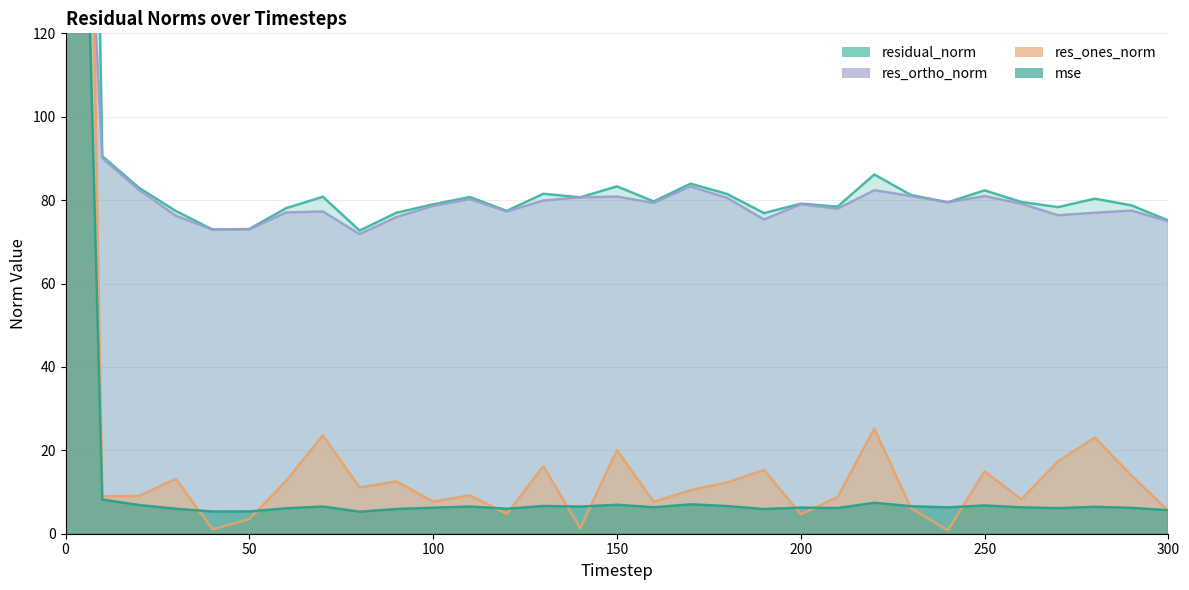

Reading left to right, list all the values displayed in this chart.

mse: 0=344.8	10=8.2	20=6.9	30=6.0	40=5.3	50=5.3	60=6.1	70=6.5	80=5.3	90=5.9	100=6.2	110=6.5	120=6.0	130=6.6	140=6.5	150=6.9	160=6.3	170=7.0	180=6.6	190=5.9	200=6.3	210=6.2	220=7.4	230=6.6	240=6.3	250=6.8	260=6.3	270=6.1	280=6.5	290=6.2	300=5.6
res_ones_norm: 0=524.6	10=9.0	20=9.1	30=13.2	40=1.1	50=3.5	60=12.7	70=23.6	80=11.1	90=12.6	100=7.7	110=9.2	120=4.8	130=16.2	140=1.3	150=20.0	160=7.6	170=10.4	180=12.3	190=15.3	200=4.7	210=8.8	220=25.2	230=6.1	240=0.8	250=15.0	260=8.3	270=17.4	280=23.0	290=13.9	300=5.5
res_ortho_norm: 0=263.8	10=90.1	20=82.5	30=76.3	40=72.9	50=73.0	60=77.0	70=77.3	80=71.8	90=75.9	100=78.6	110=80.2	120=77.3	130=79.9	140=80.7	150=80.9	160=79.3	170=83.3	180=80.5	190=75.4	200=79.0	210=77.9	220=82.4	230=81.0	240=79.5	250=81.0	260=79.1	270=76.4	280=77.0	290=77.5	300=74.9
residual_norm: 0=587.2	10=90.5	20=82.9	30=77.4	40=72.9	50=73.1	60=78.1	70=80.8	80=72.7	90=77.0	100=79.0	110=80.8	120=77.4	130=81.5	140=80.7	150=83.3	160=79.7	170=83.9	180=81.5	190=76.9	200=79.2	210=78.4	220=86.1	230=81.2	240=79.5	250=82.3	260=79.6	270=78.3	280=80.4	290=78.7	300=75.1